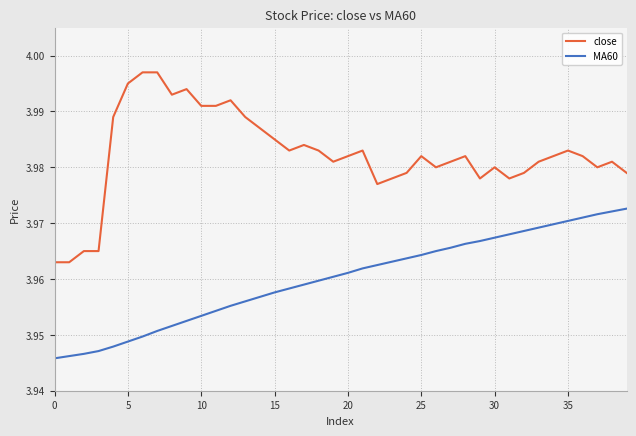

List the series in order of their overall mean, lowest first.

MA60, close